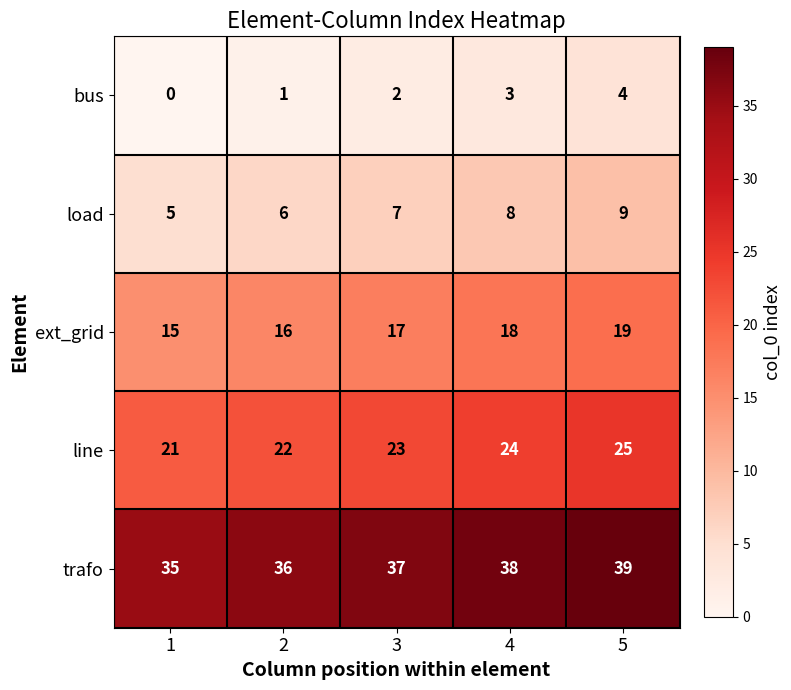

At which category is the sum across all series the highest?

5